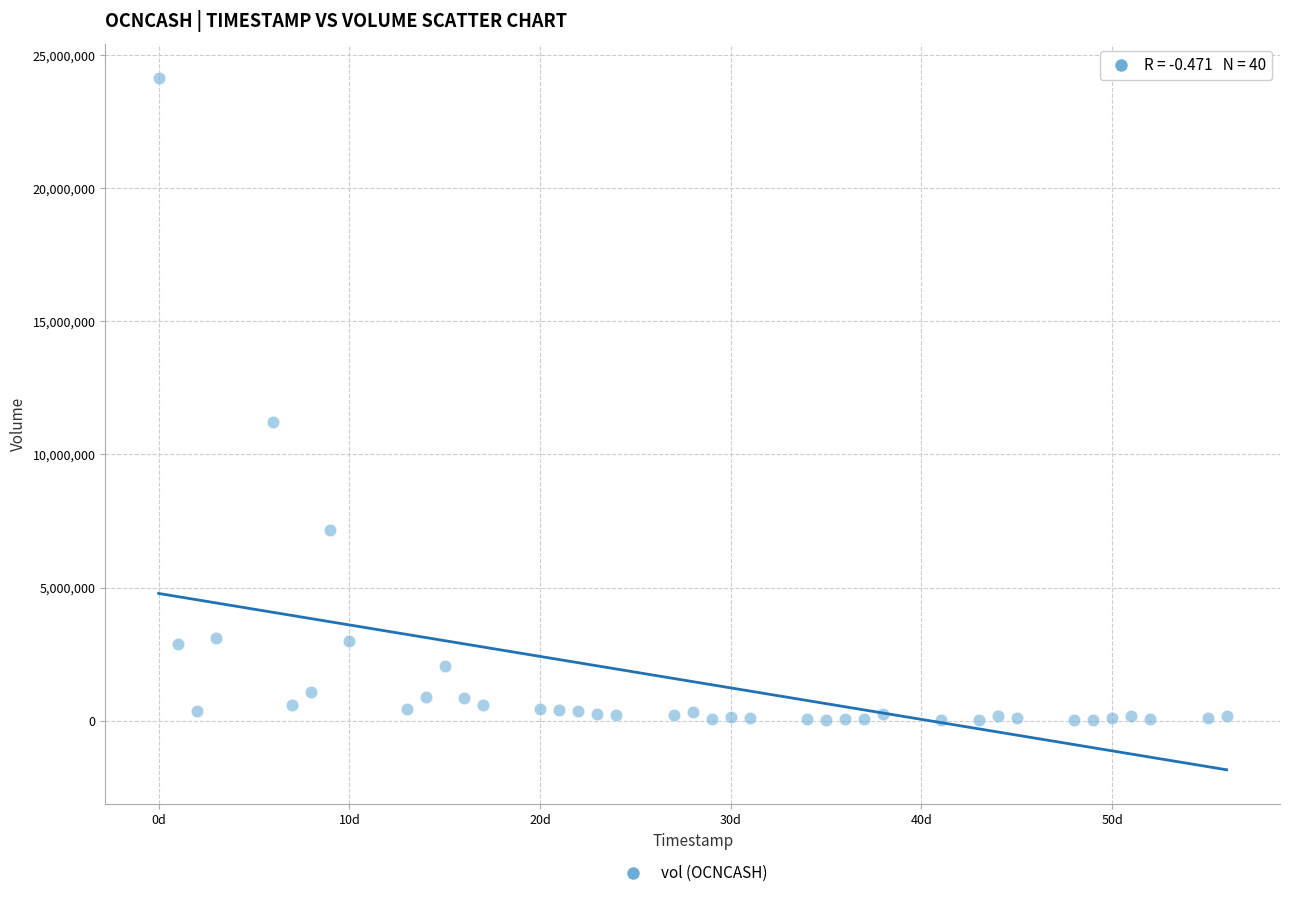

What Y value in the scatter plot is closest to 12074369?

11203279